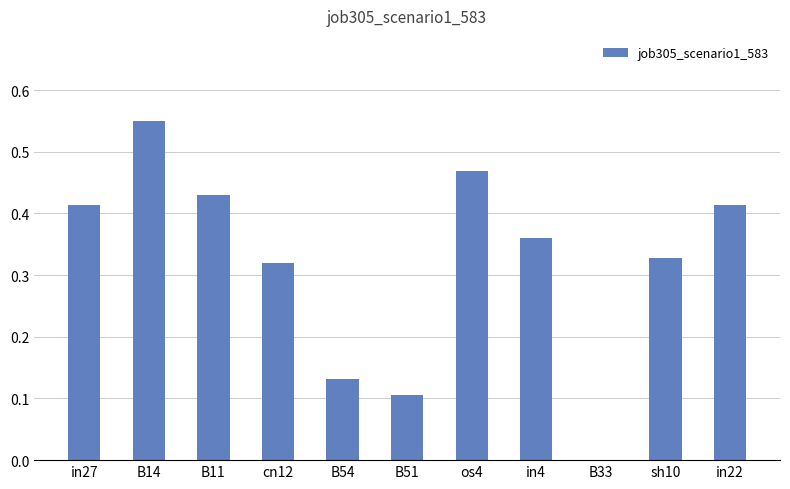

What is the sum of all values?

3.5